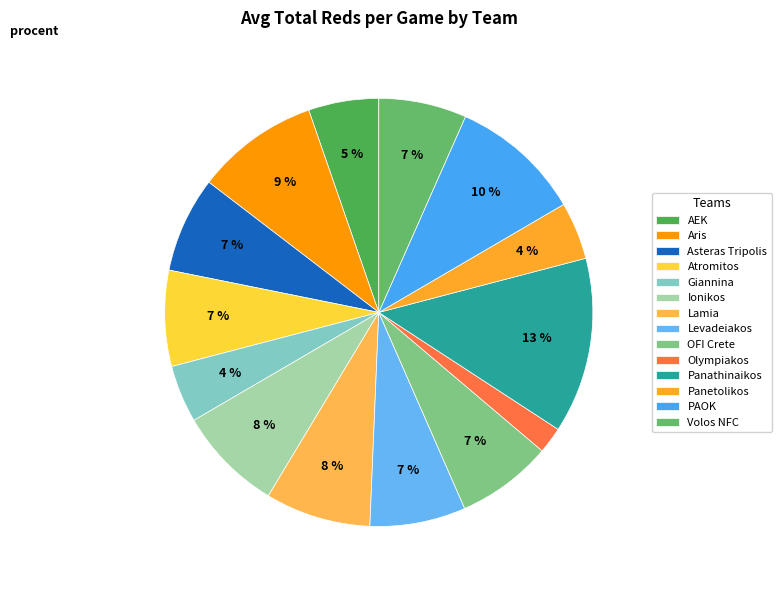

Do Aris and Olympiakos together represent more than half of the pie?

No